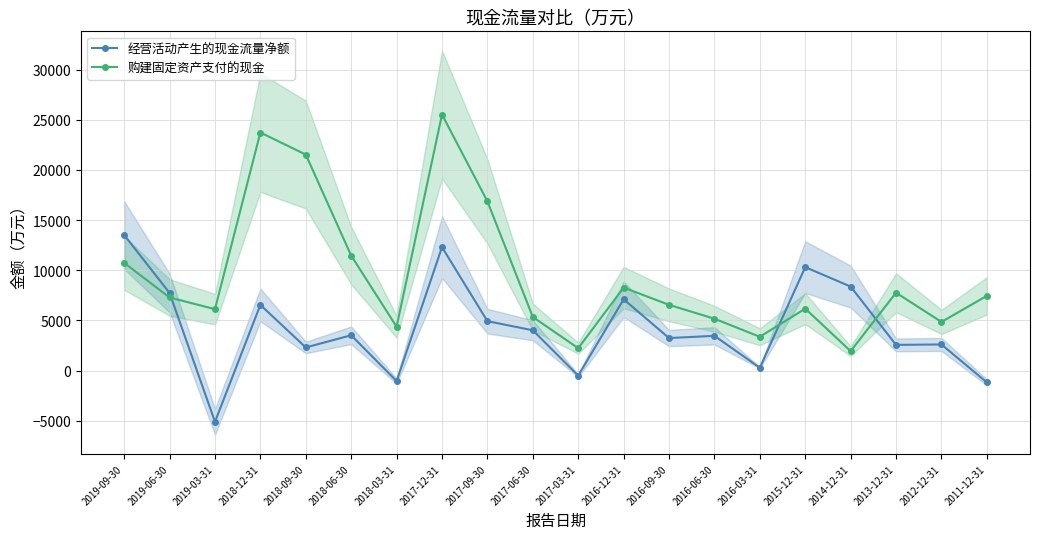

True or false: 经营活动产生的现金流量净额 has more than 0 points higher than both neighbors.

True